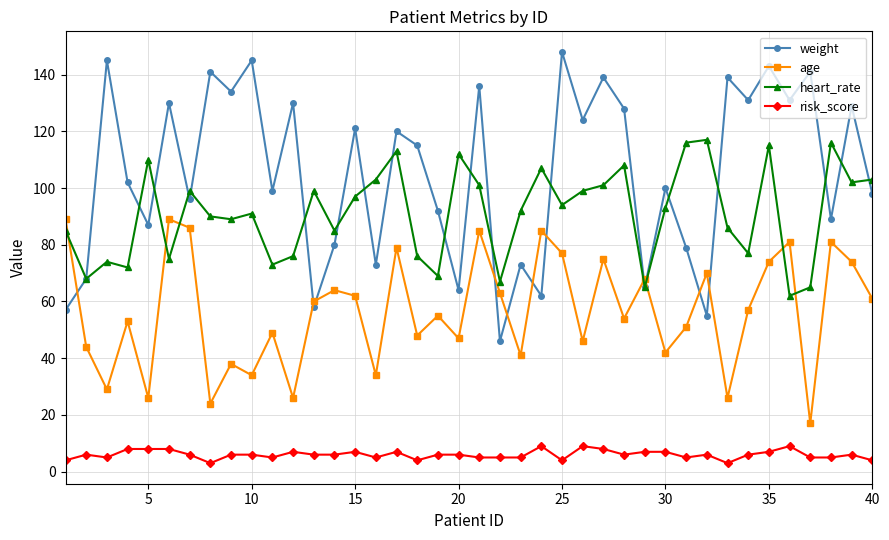

True or false: weight and risk_score cross at least once.

False